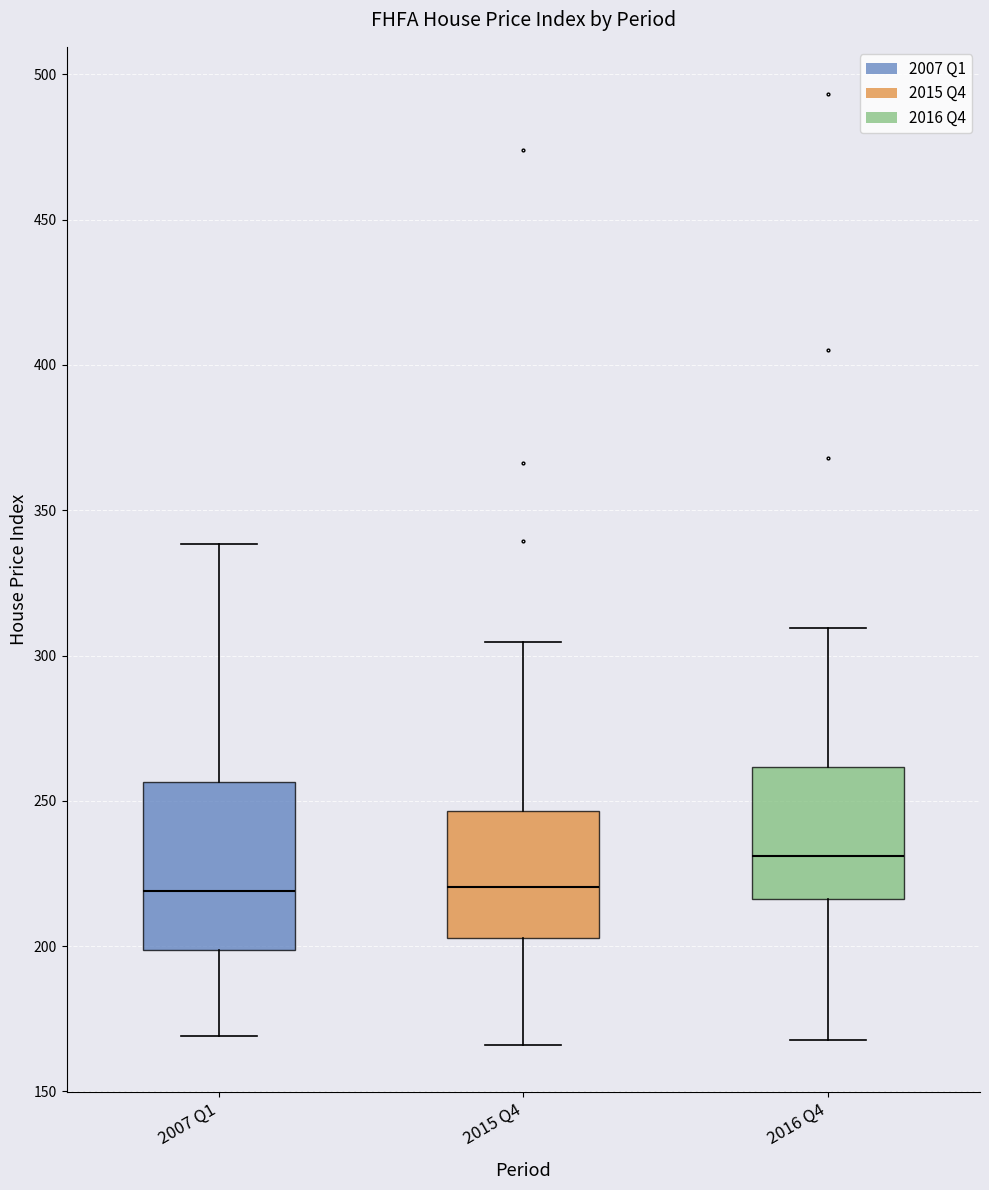

Comparing the boxes themselves (not the whiskers), which one is the tallest?

2007 Q1